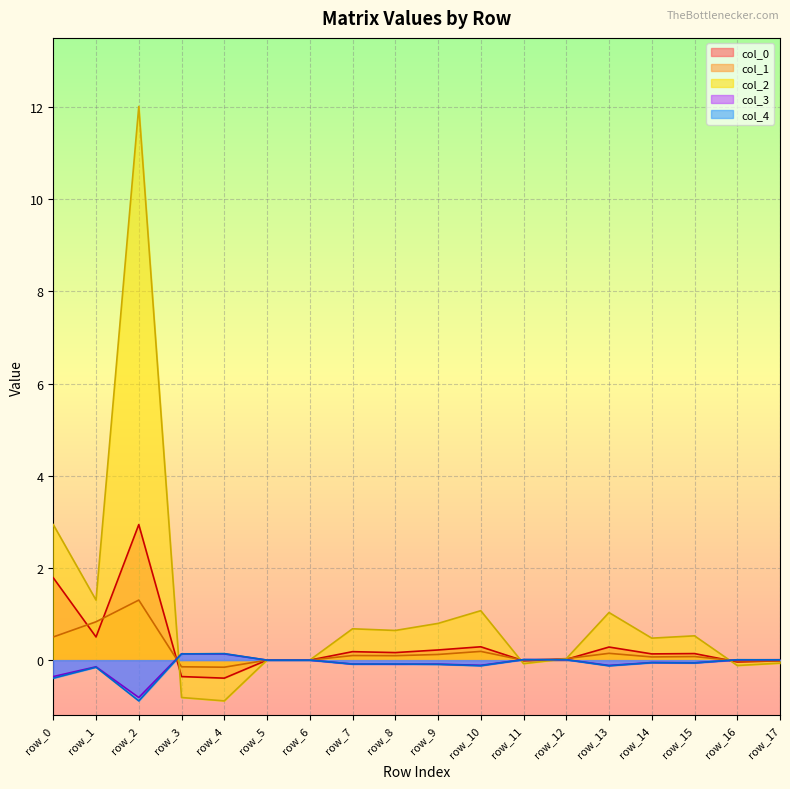

How many values in col_3 are below zero?

10